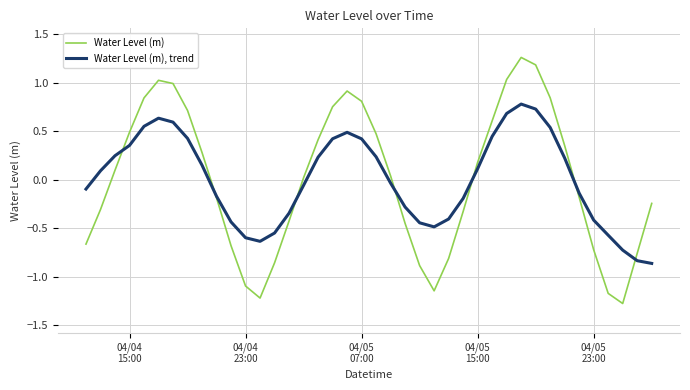

Which series has the largest range (max minus min)?

Water Level (m)